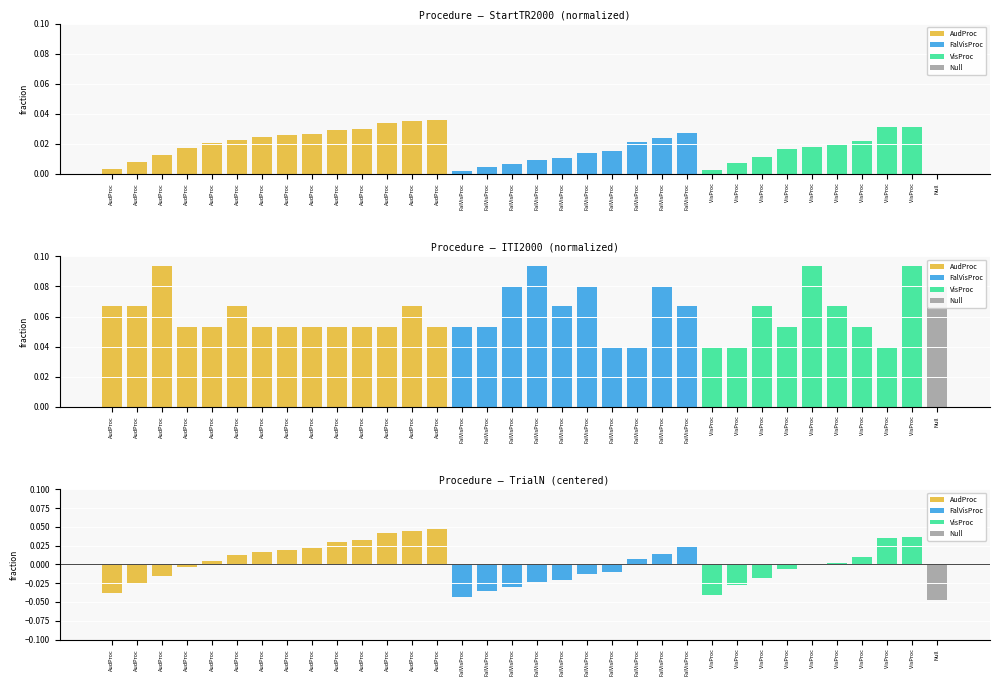

Is it true that the value at VisProc is -0.0?

False